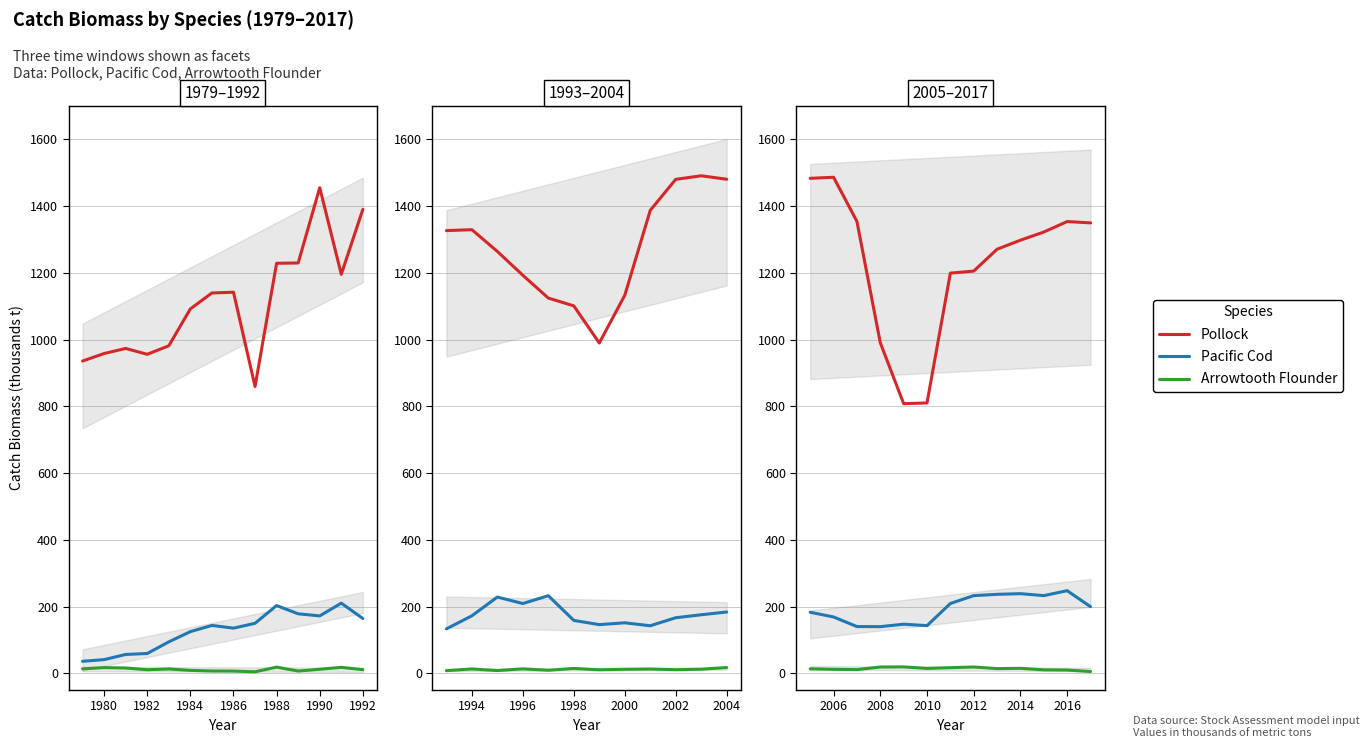

Which series has the largest total across all categories?

Pollock